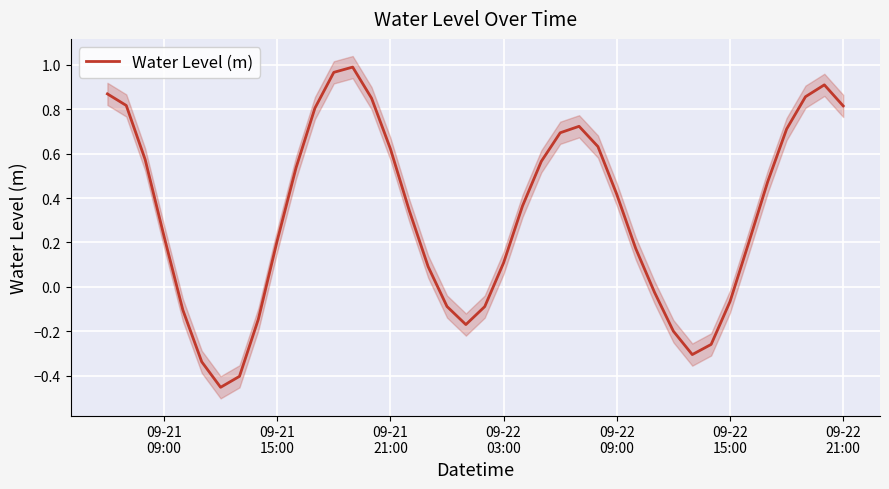

Reading left to right, transcribe all the data shown in this chart.

0.9	0.8	0.6	0.2	-0.1	-0.3	-0.5	-0.4	-0.1	0.2	0.5	0.8	1.0	1.0	0.8	0.6	0.3	0.1	-0.1	-0.2	-0.1	0.1	0.4	0.6	0.7	0.7	0.6	0.4	0.2	-0.0	-0.2	-0.3	-0.3	-0.1	0.2	0.5	0.7	0.9	0.9	0.8